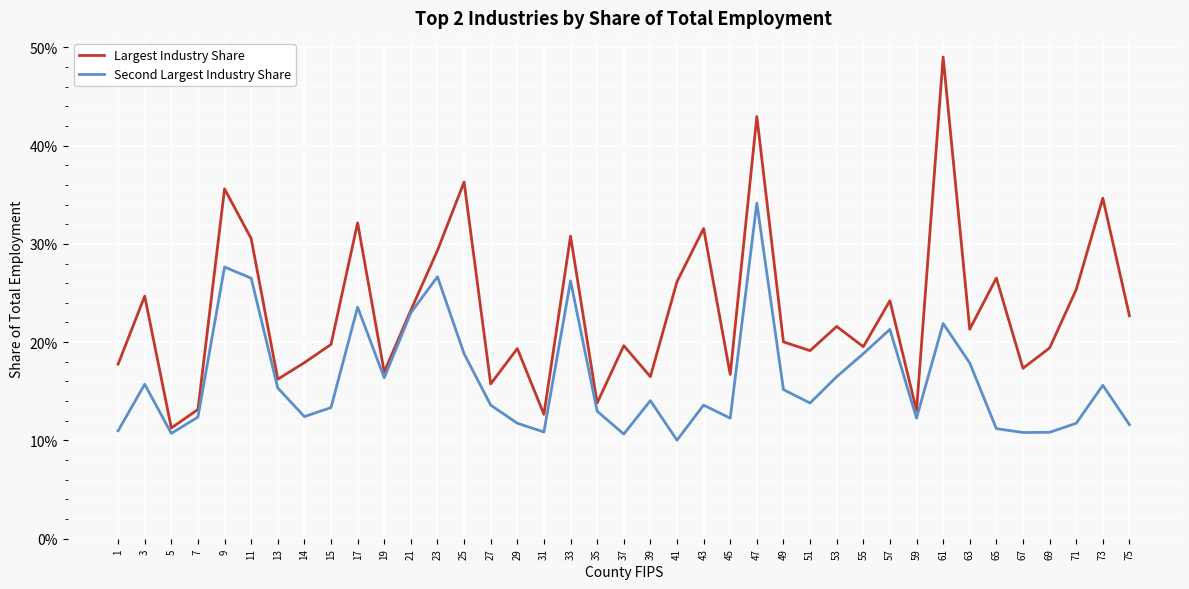

Is it true that Largest Industry Share equals 0.2 at 61?

False